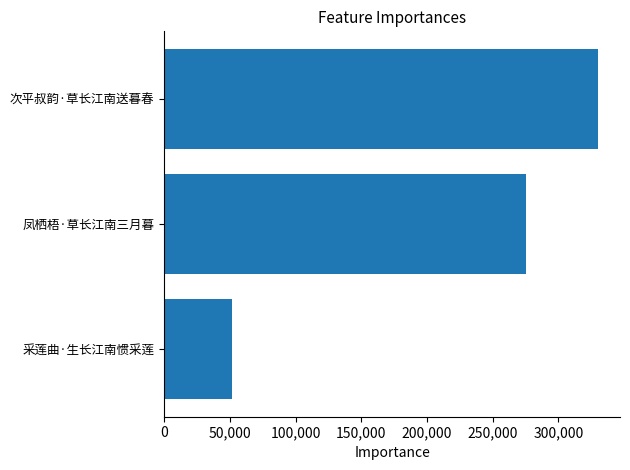

Reading bottom to top, extract all data points from this chart.

51806	275387	330476